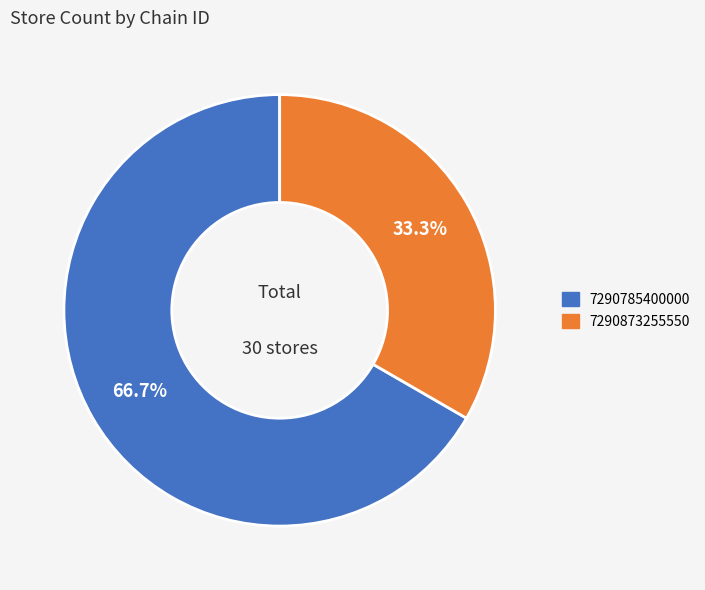

What percentage do 7290873255550 and 7290785400000 together represent?

100.0%